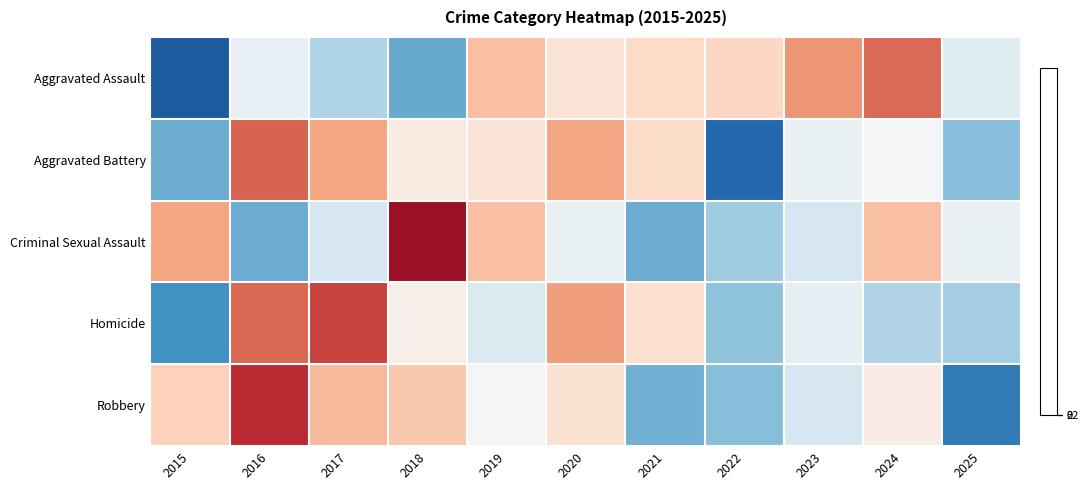

How many distinct data groups are displayed?

5